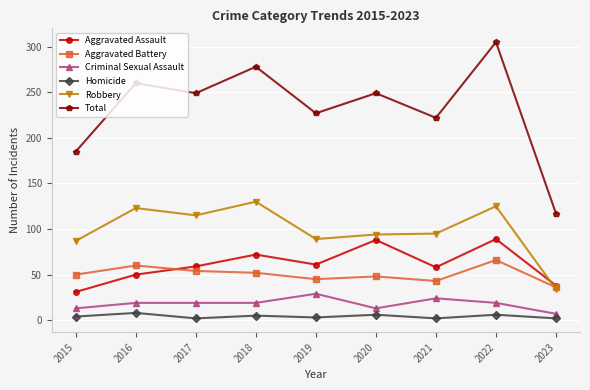

Which series has the widest spread of values?

Total